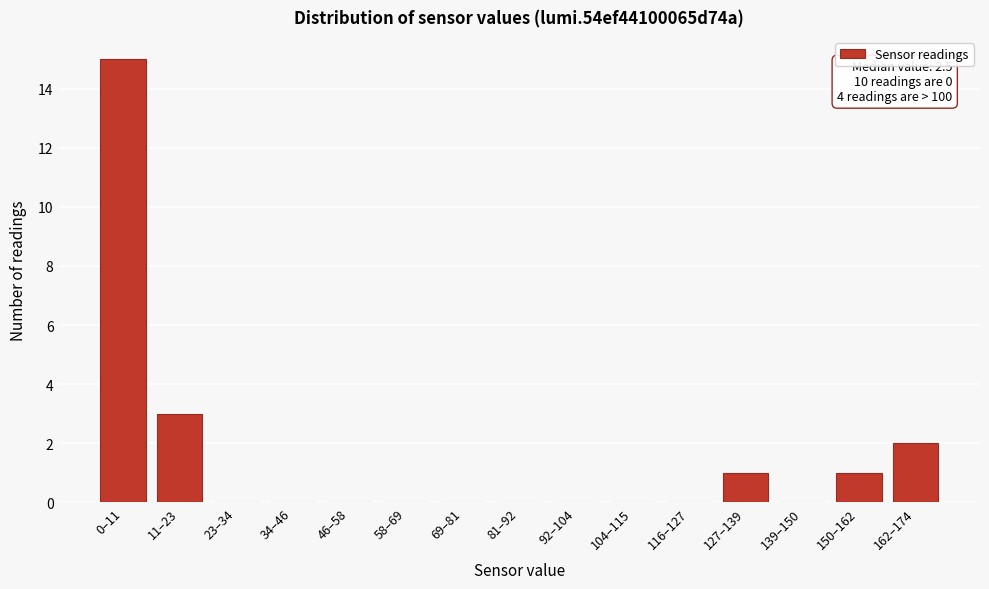

Reading right to left, extract all data points from this chart.

162–174=2	150–162=1	139–150=0	127–139=1	116–127=0	104–115=0	92–104=0	81–92=0	69–81=0	58–69=0	46–58=0	34–46=0	23–34=0	11–23=3	0–11=15